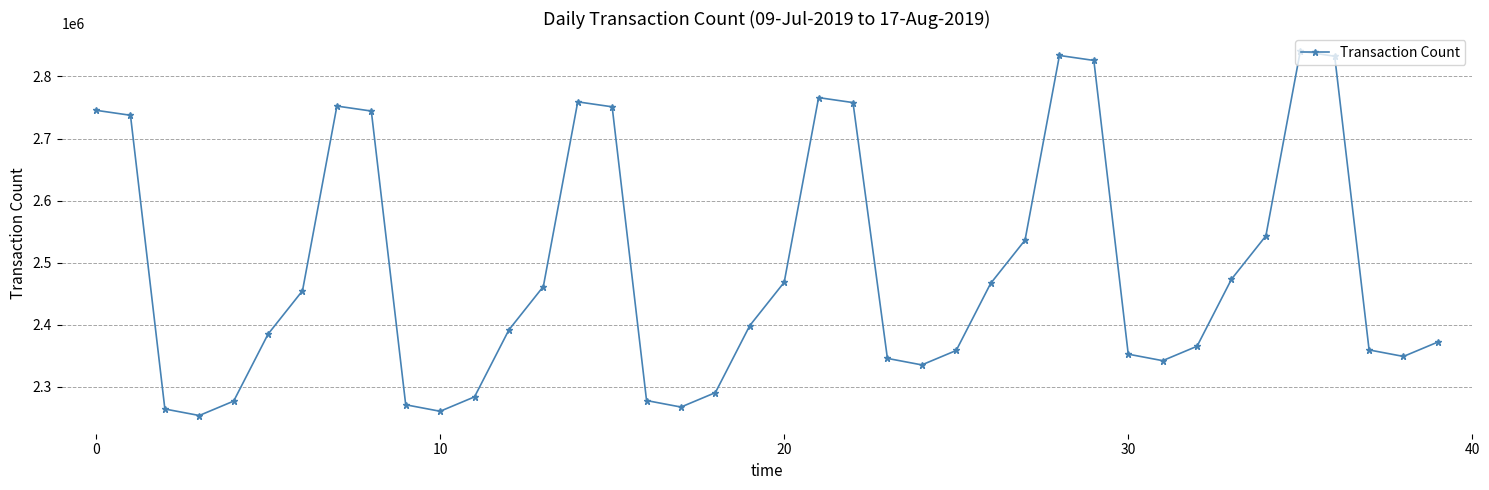

Count the number of data series in this chart.

1